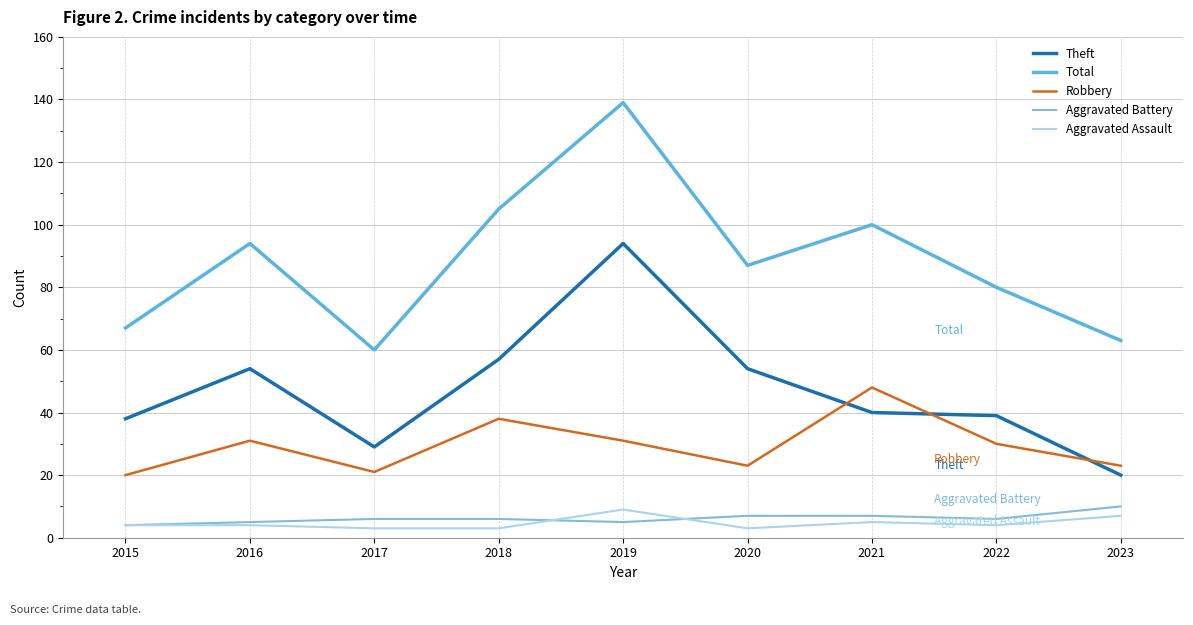

Reading left to right, extract all data points from this chart.

Theft: 2015=38	2016=54	2017=29	2018=57	2019=94	2020=54	2021=40	2022=39	2023=20
Total: 2015=67	2016=94	2017=60	2018=105	2019=139	2020=87	2021=100	2022=80	2023=63
Robbery: 2015=20	2016=31	2017=21	2018=38	2019=31	2020=23	2021=48	2022=30	2023=23
Aggravated Battery: 2015=4	2016=5	2017=6	2018=6	2019=5	2020=7	2021=7	2022=6	2023=10
Aggravated Assault: 2015=4	2016=4	2017=3	2018=3	2019=9	2020=3	2021=5	2022=4	2023=7